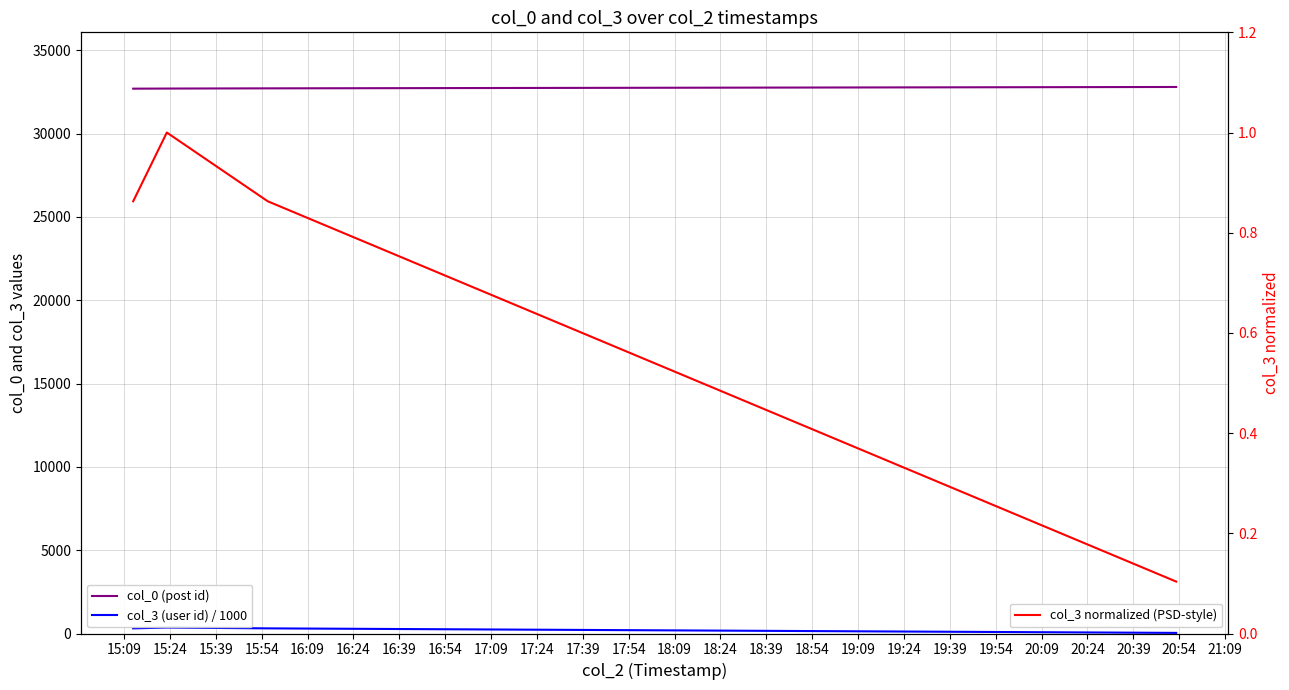

Which series has the largest total across all categories?

col_0 (post id)